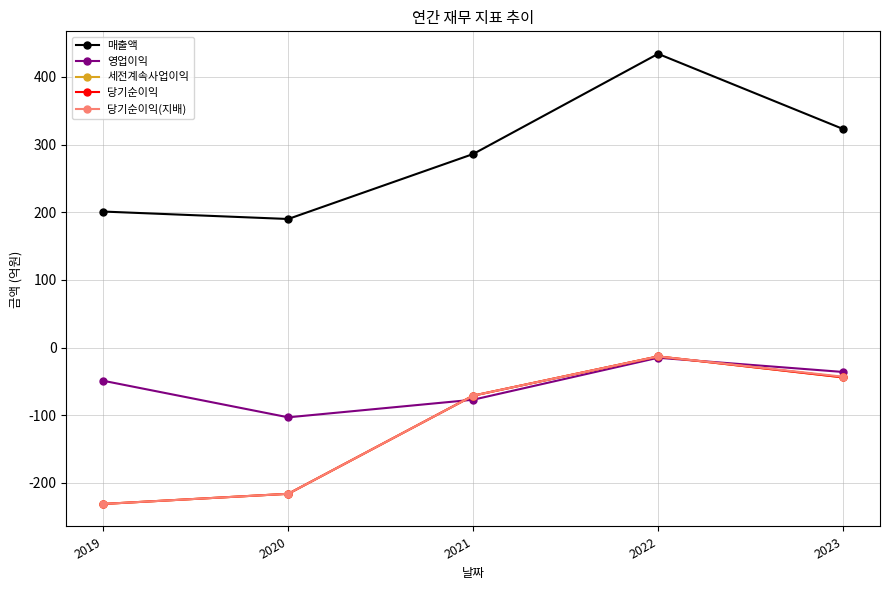

Does the chart have visible grid lines?

Yes